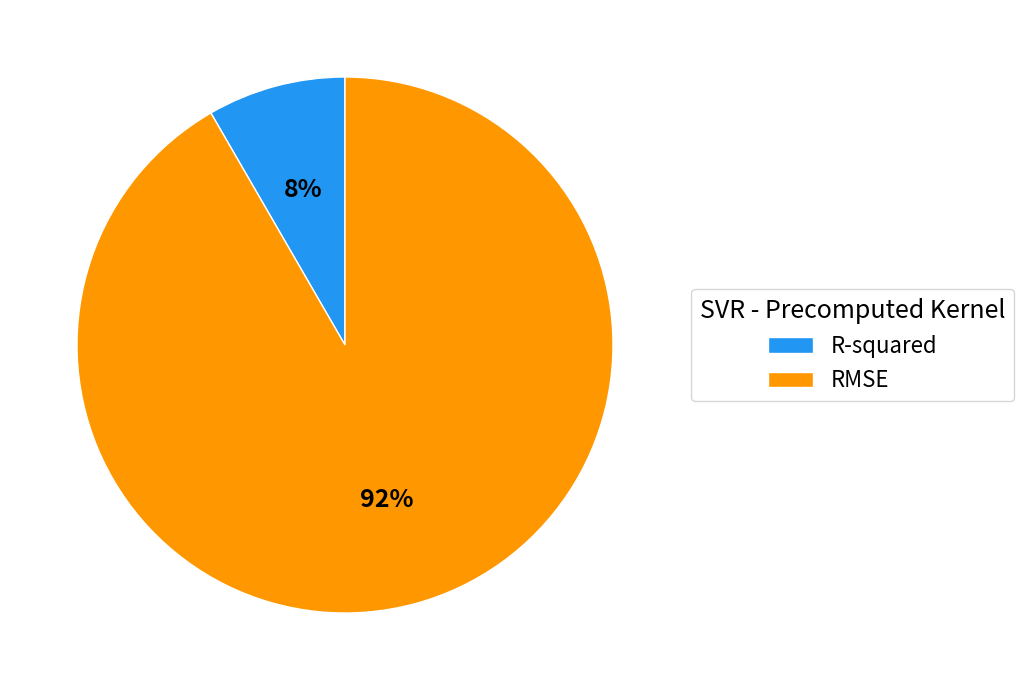

What percentage is the RMSE slice, to the nearest percent?

92%